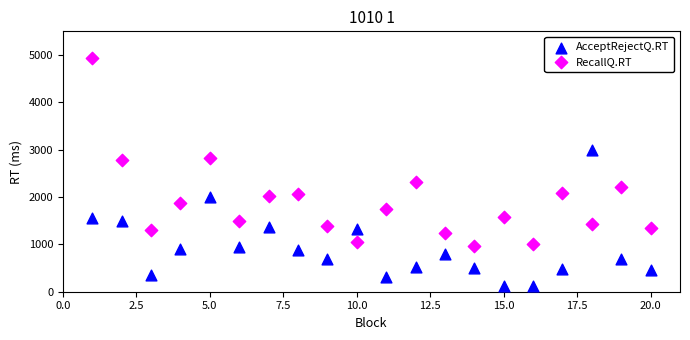

Across all data points, what is the range of Y values (max minus min)?

4823